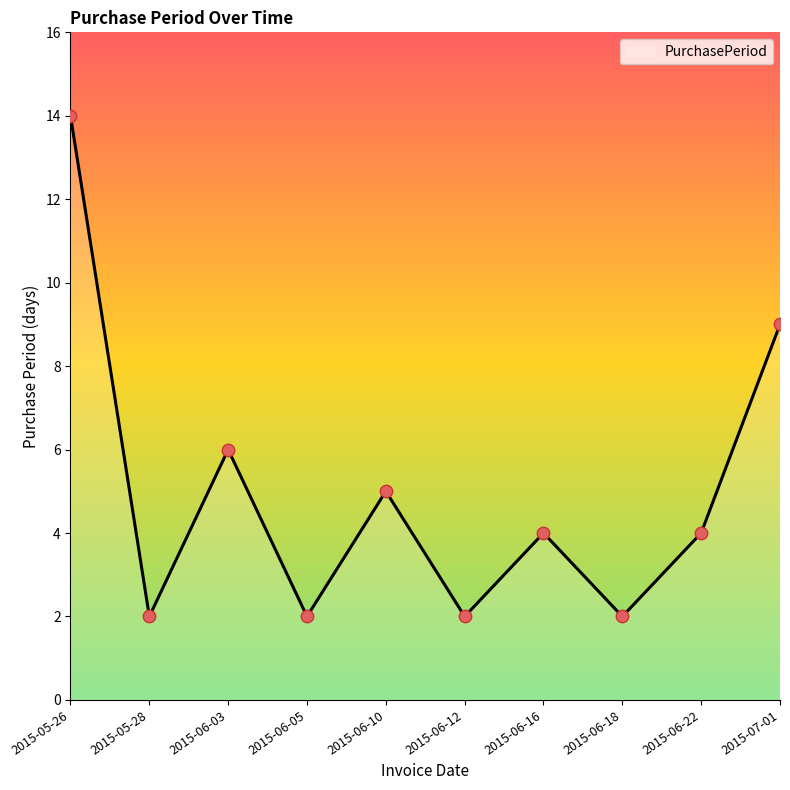

What is the ratio of the value at 2015-06-10 to the value at 2015-06-18?

2.5